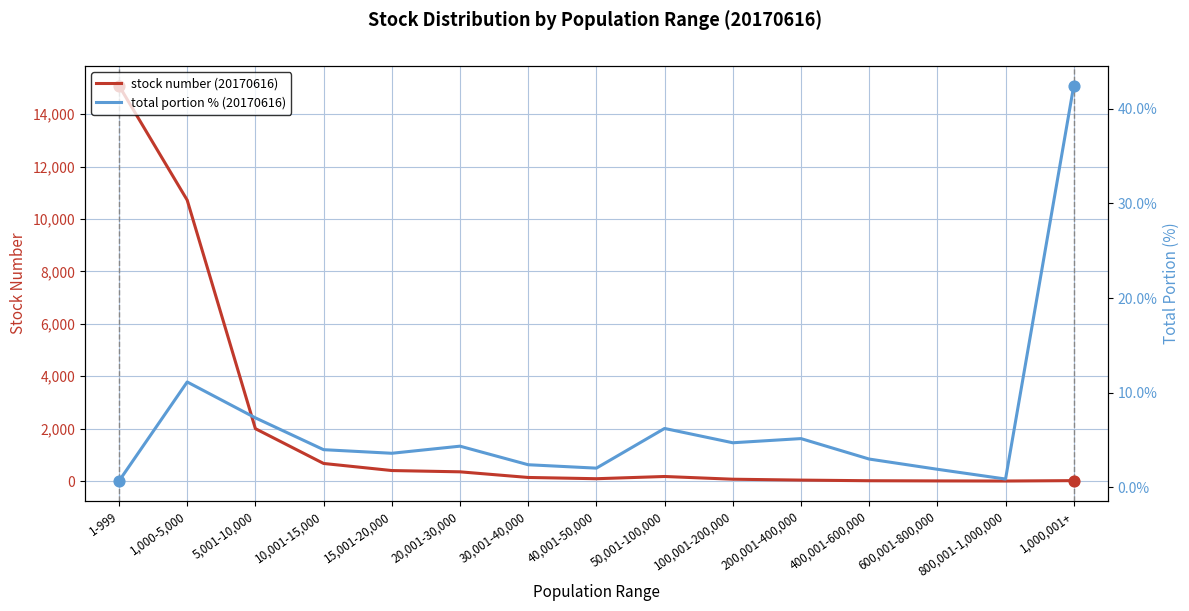

Which series contains the highest Y value?

stock number (20170616)